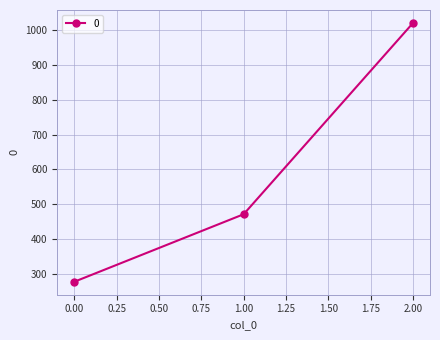

Reading left to right, extract all data points from this chart.

277.8	471.4	1020.0